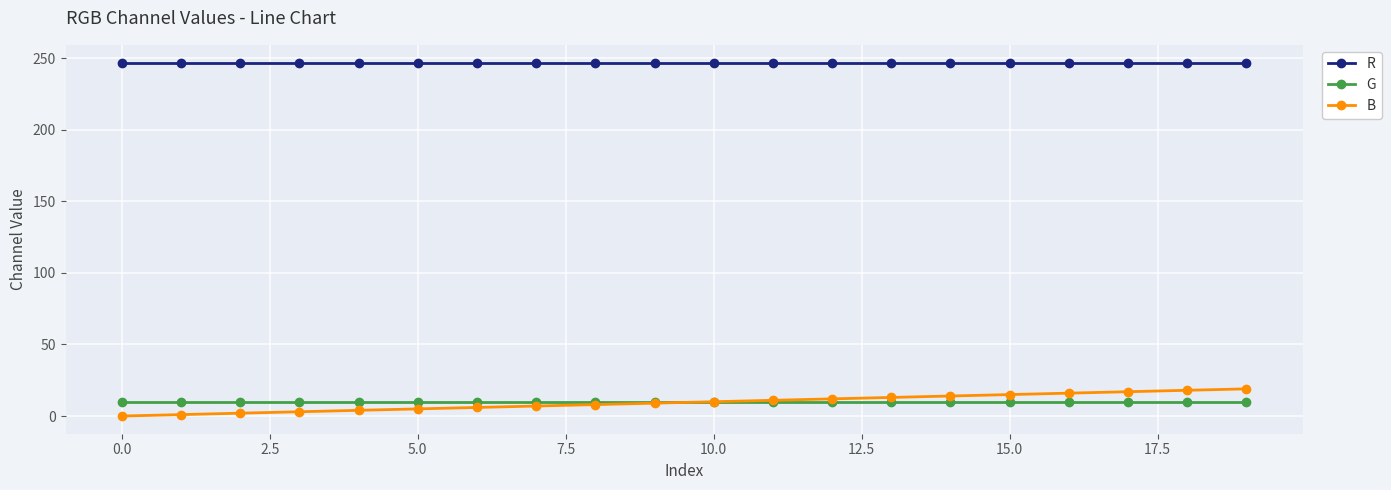

What is the greatest value displayed?

247